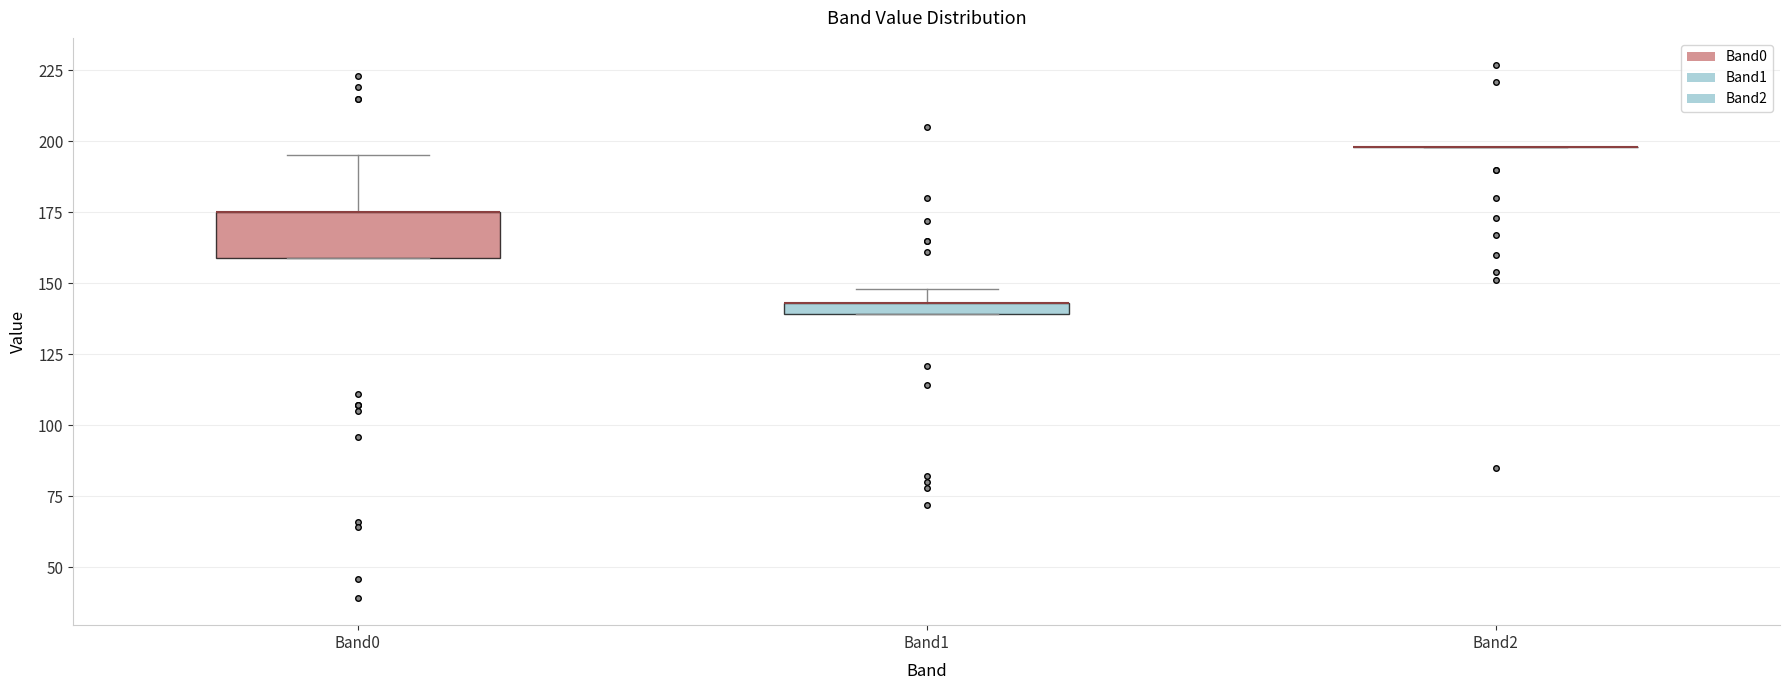

Which box is the tallest, from its lower edge to its upper edge?

Band0